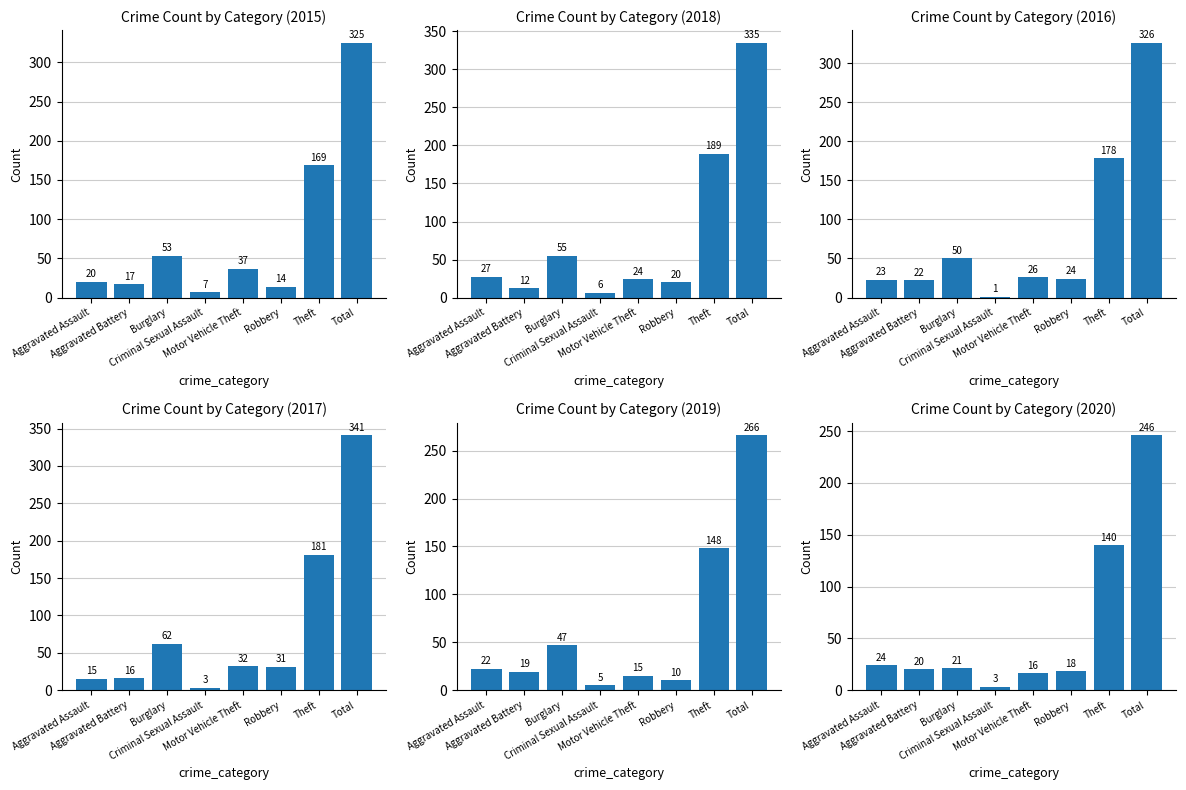

What is the maximum value shown in the chart?

341